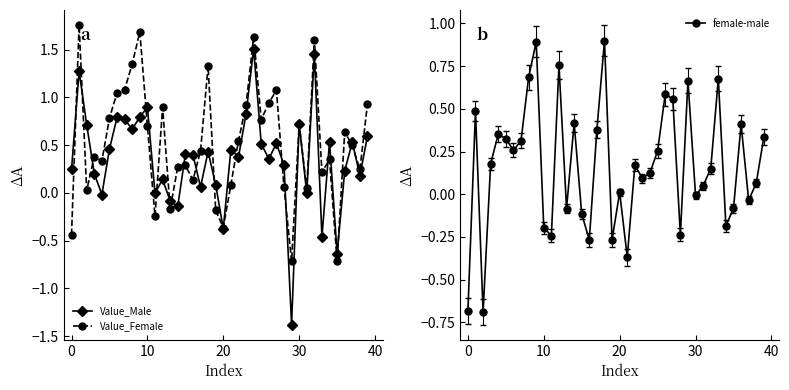

Which series has the widest spread of values?

Value_Male